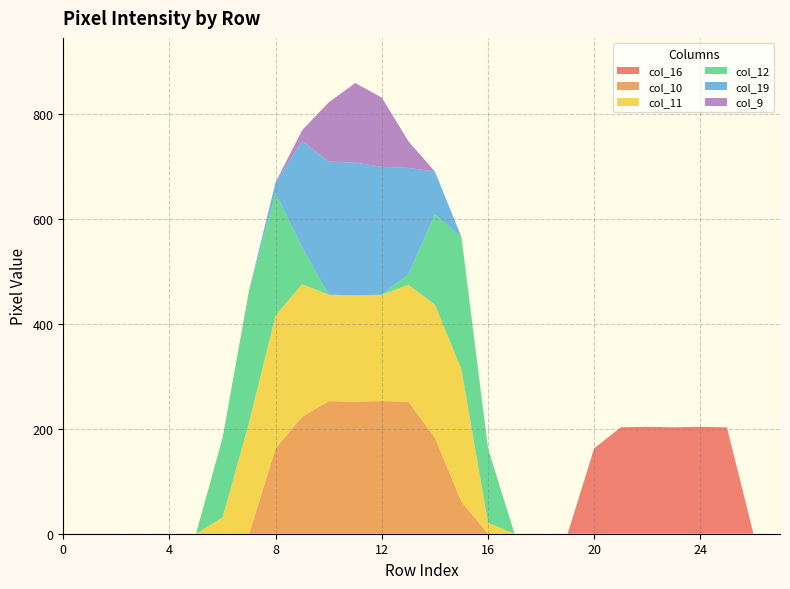

Reading right to left, transcribe all the data shown in this chart.

col_16: 27=0	26=0	25=203	24=204	23=203	22=204	21=203	20=163	19=0	18=0	17=0	16=0	15=0	14=0	13=0	12=0	11=0	10=0	9=0	8=0	7=0	6=0	5=0	4=0	3=0	2=0	1=0	0=0
col_10: 27=0	26=0	25=0	24=0	23=0	22=0	21=0	20=0	19=0	18=0	17=0	16=0	15=61	14=183	13=252	12=253	11=252	10=253	9=223	8=163	7=0	6=0	5=0	4=0	3=0	2=0	1=0	0=0
col_11: 27=0	26=0	25=0	24=0	23=0	22=0	21=0	20=0	19=0	18=0	17=0	16=21	15=253	14=254	13=223	12=203	11=203	10=203	9=253	8=254	7=213	6=31	5=0	4=0	3=0	2=0	1=0	0=0
col_12: 27=0	26=0	25=0	24=0	23=0	22=0	21=0	20=0	19=0	18=0	17=0	16=142	15=252	14=172	13=20	12=0	11=0	10=0	9=70	8=233	7=252	6=152	5=0	4=0	3=0	2=0	1=0	0=0
col_19: 27=0	26=0	25=0	24=0	23=0	22=0	21=0	20=0	19=0	18=0	17=0	16=0	15=0	14=82	13=203	12=244	11=253	10=254	9=203	8=21	7=0	6=0	5=0	4=0	3=0	2=0	1=0	0=0
col_9: 27=0	26=0	25=0	24=0	23=0	22=0	21=0	20=0	19=0	18=0	17=0	16=0	15=0	14=0	13=51	12=132	11=152	10=113	9=21	8=0	7=0	6=0	5=0	4=0	3=0	2=0	1=0	0=0